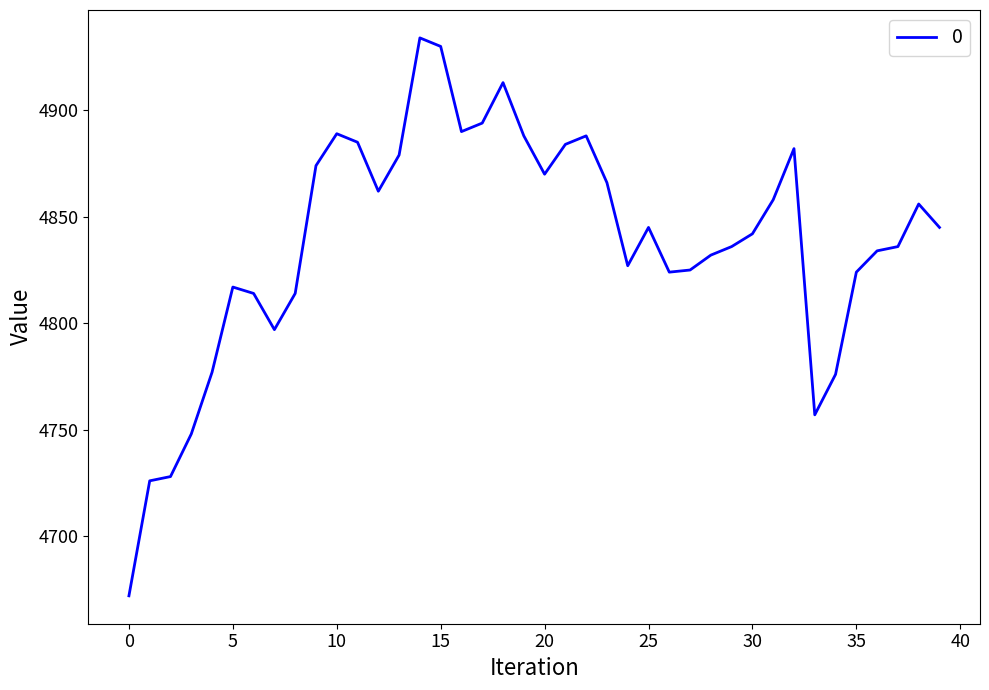

What is the difference between the maximum and minimum values?

262